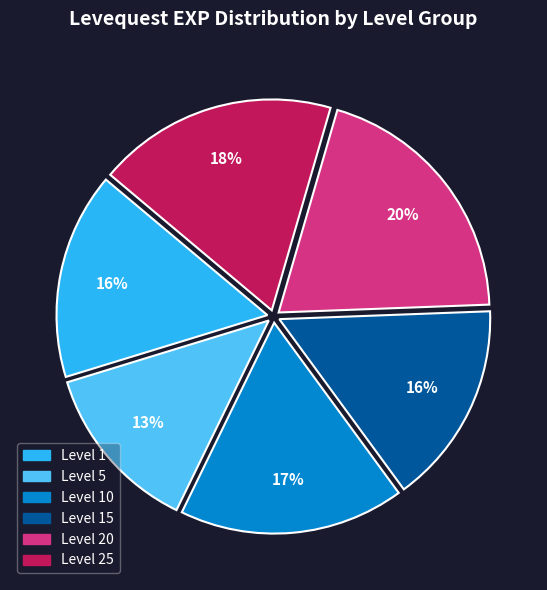

To the nearest percent, what is the difference between the largest and smallest slice percentages?

7%